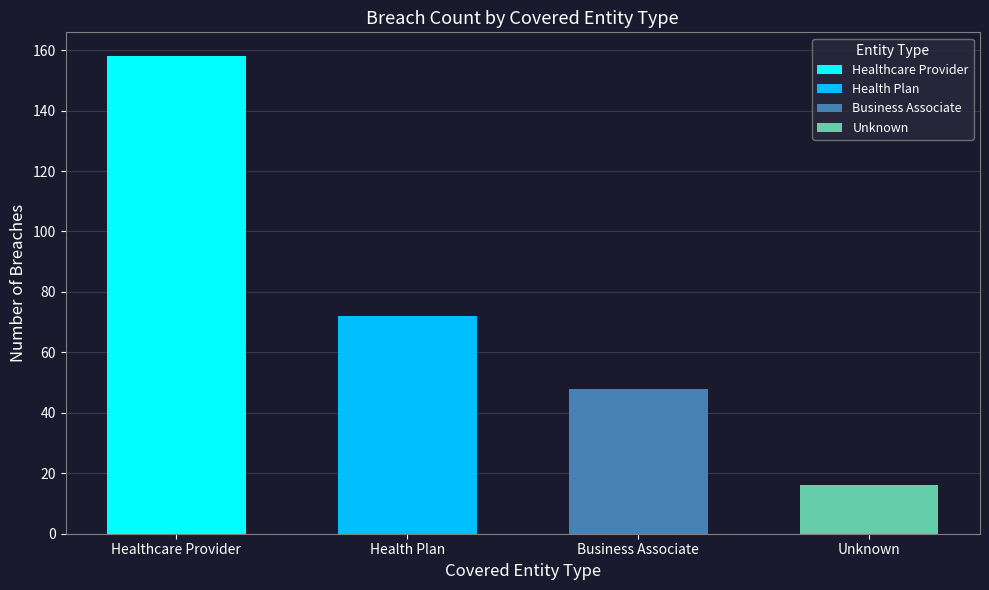

Which category has the lowest value across all series?

Unknown